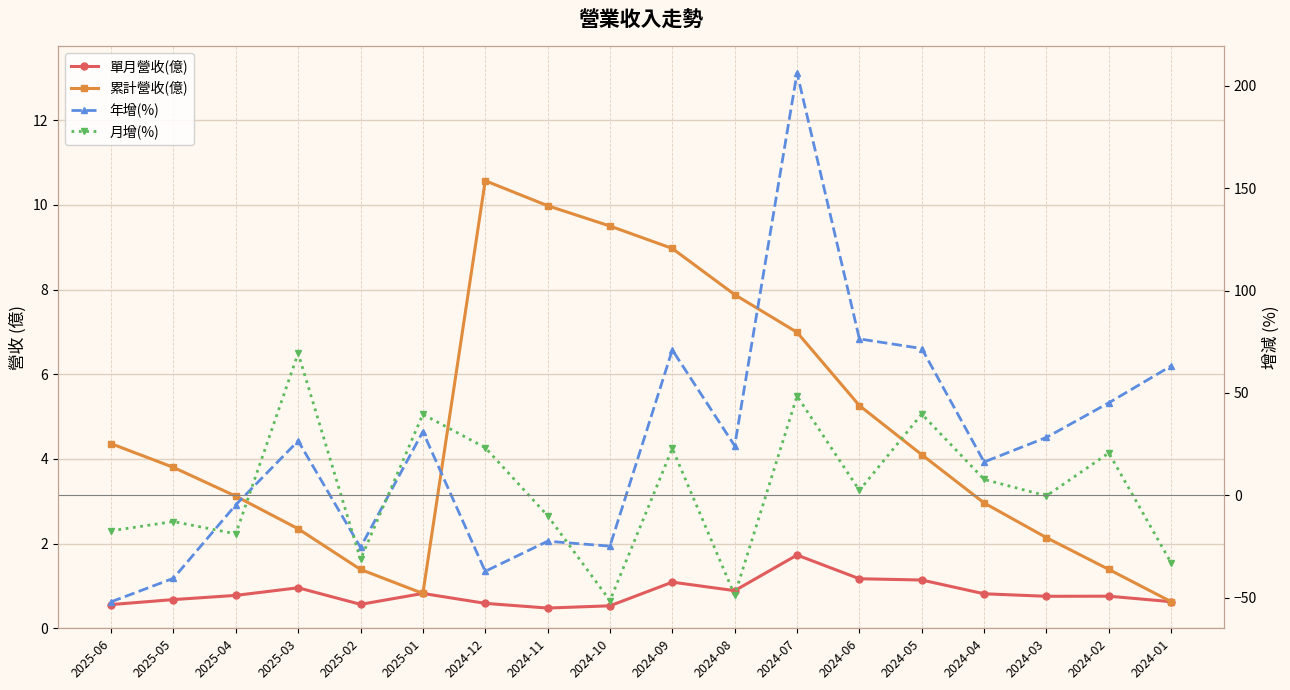

Is this an area chart (filled region under the line)?

No